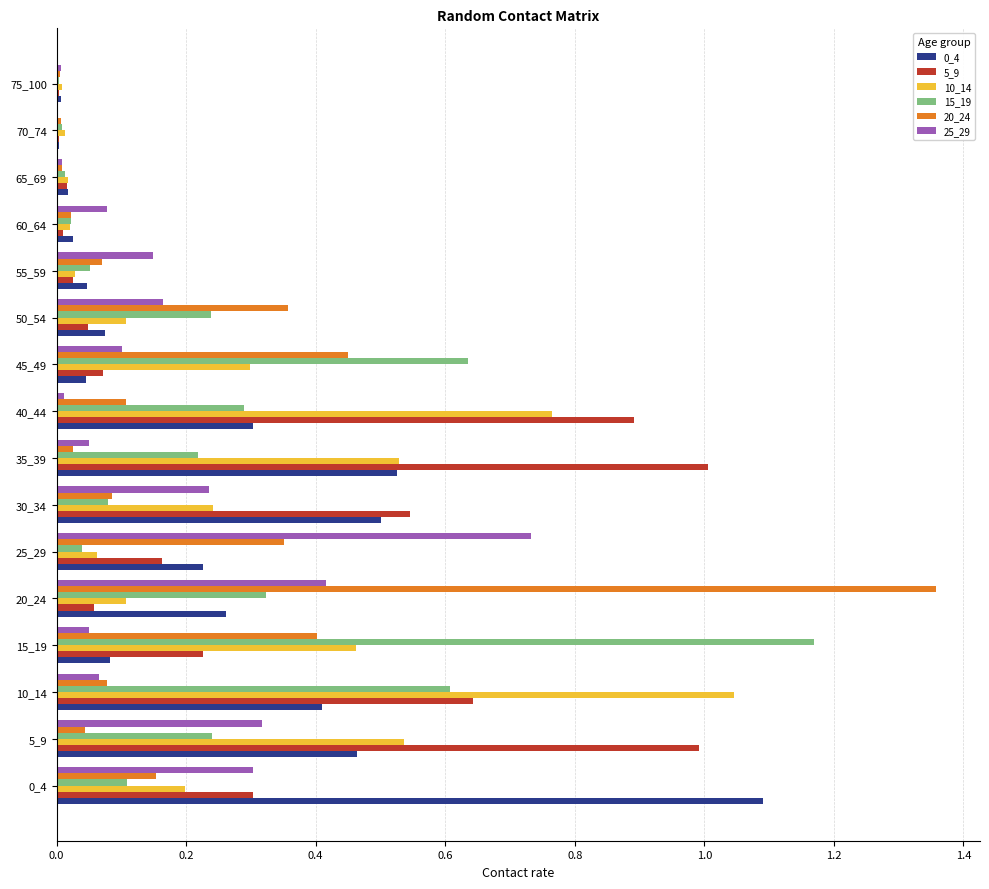

What is the total value across all series at 5_9?

2.6